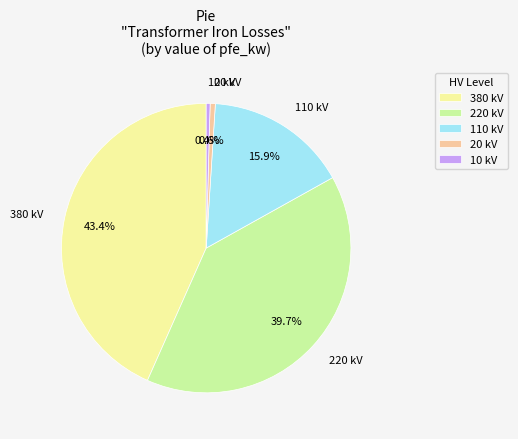

How much of the chart is everything except 10?

99.6%